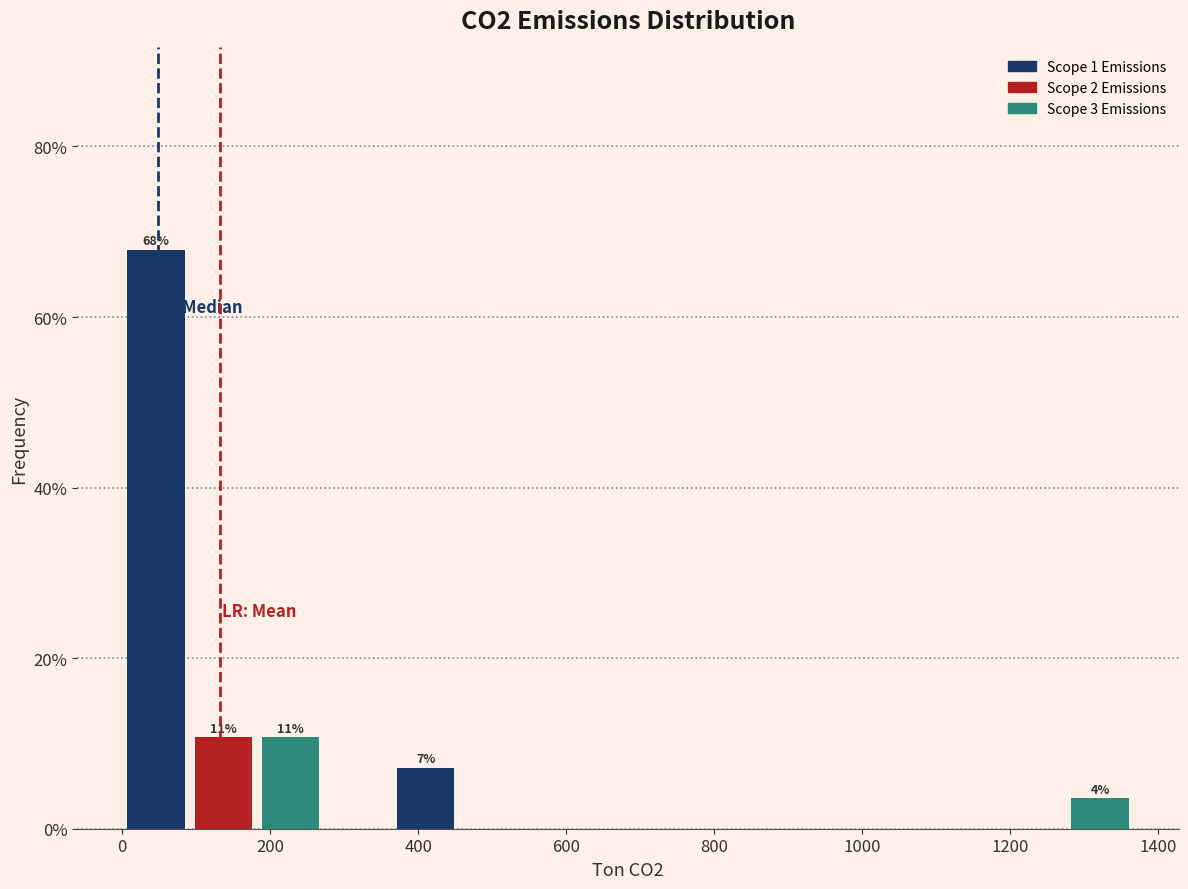

Over which range of the x-axis is the bar tallest?

0 to 100